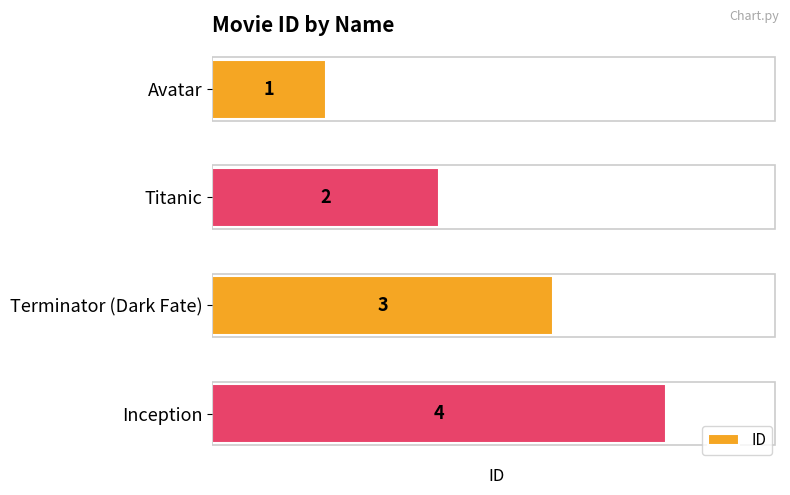

List the labels in order of value, smallest first.

Avatar, Titanic, Terminator (Dark Fate), Inception